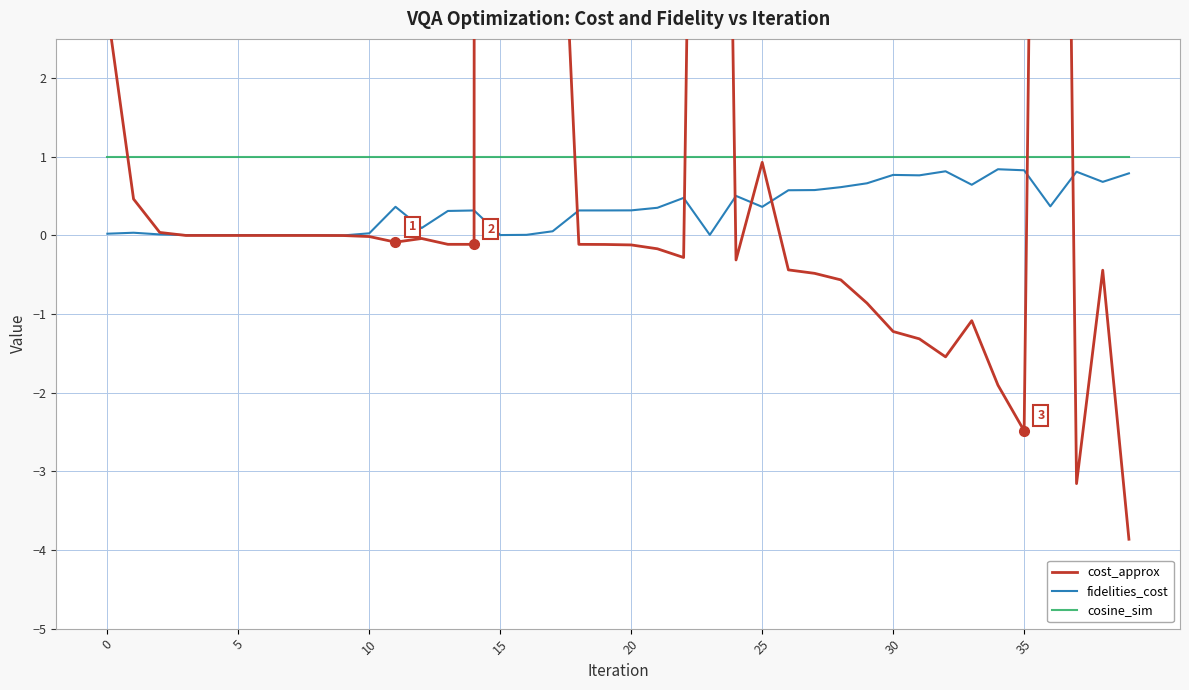

The cosine_sim series shows 1.0 at 29. True or false?

True